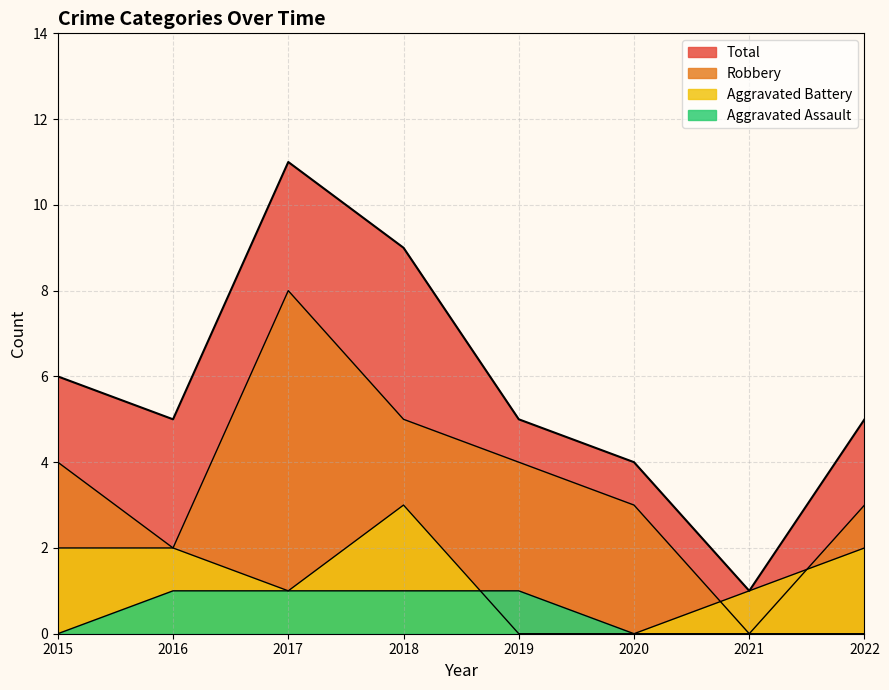

What is the value of the Aggravated Battery point at the 2nd from the left?

2